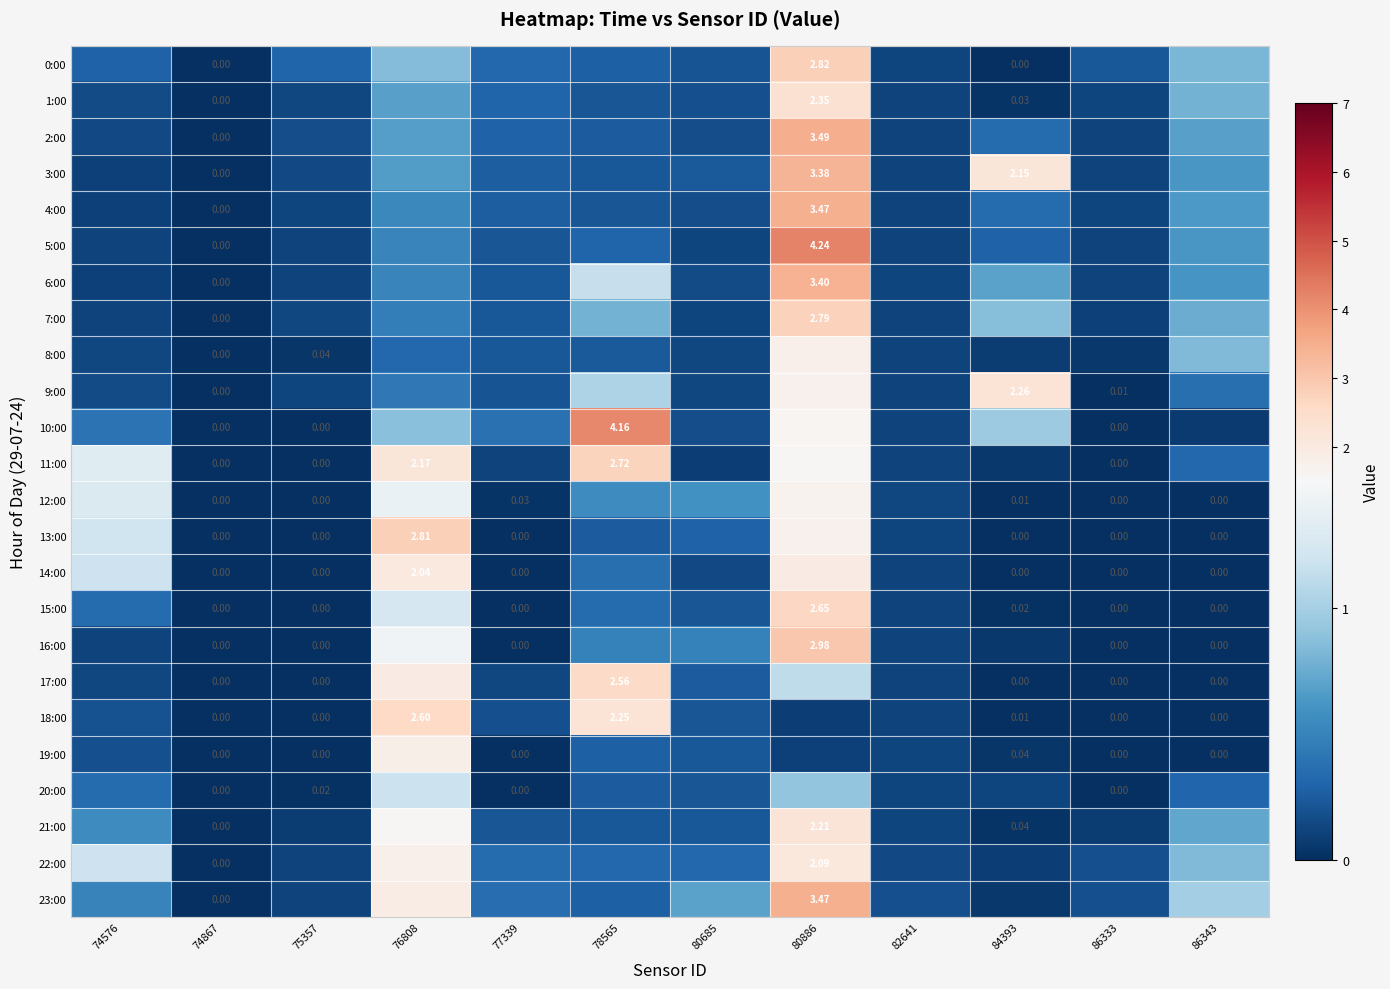

What is the average value of the 15:00 series?

0.4